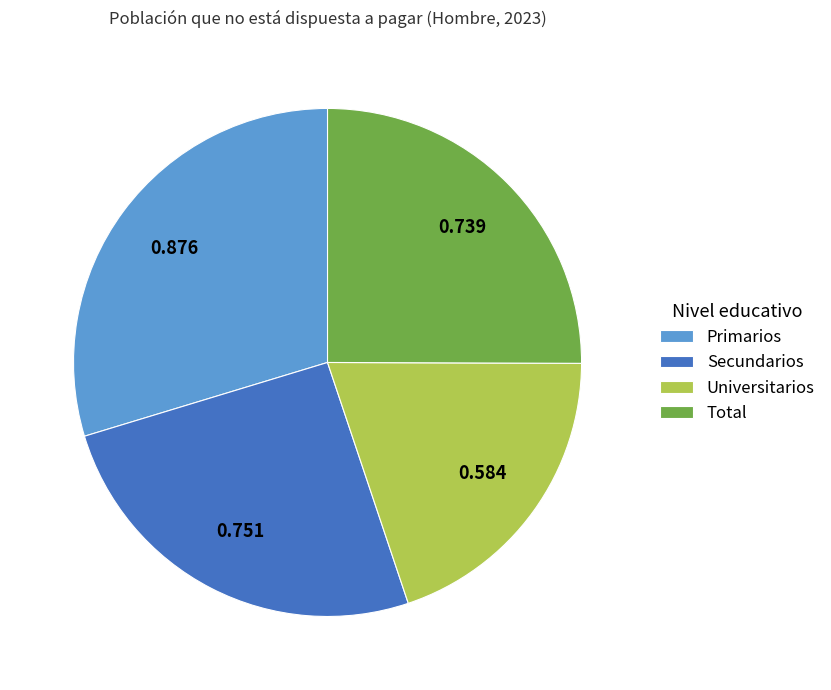

What is the largest slice in the pie chart?

Primarios